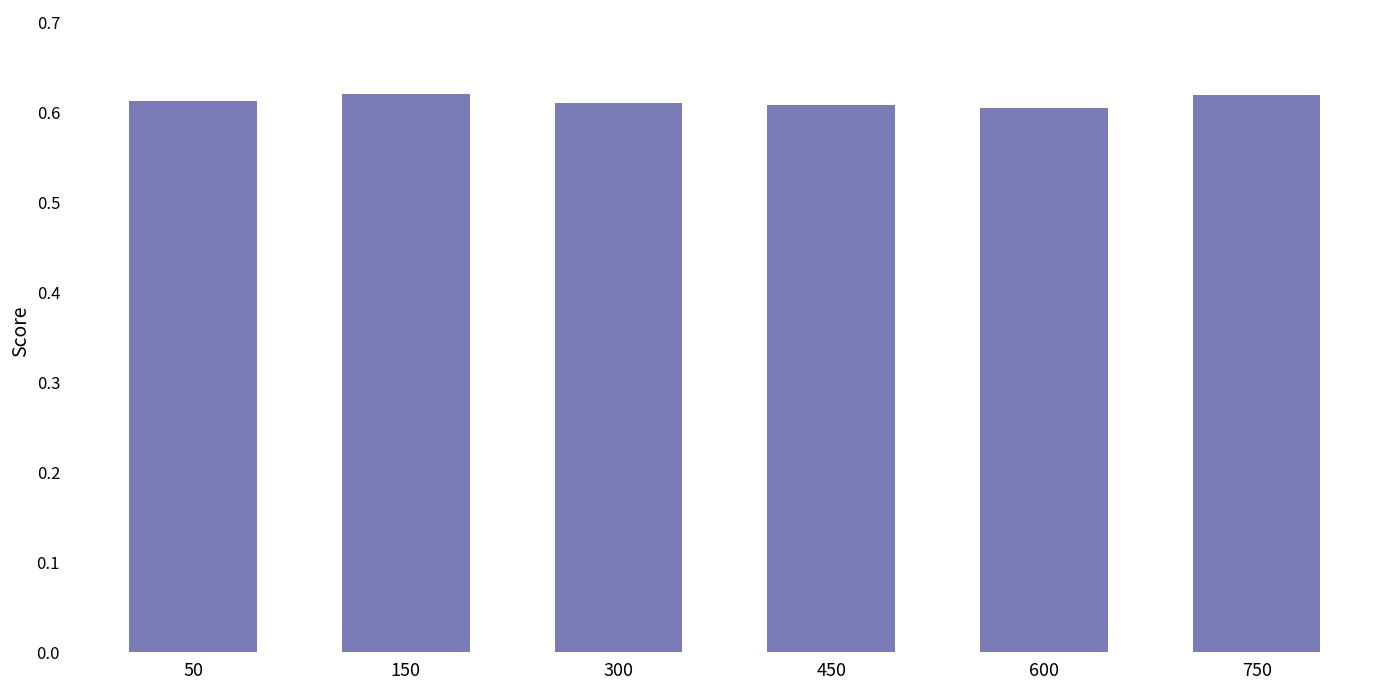

Which has a higher value, 300 or 150?

150